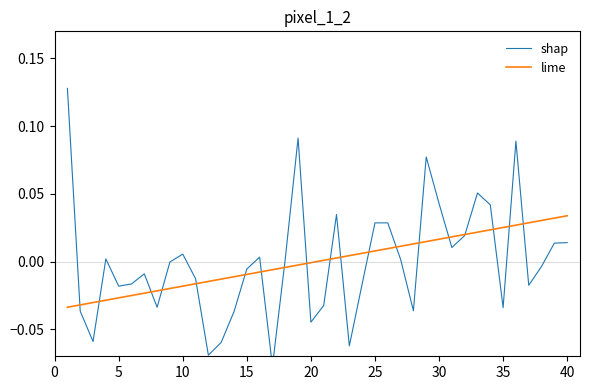

Does the chart display data point markers on the line(s)?

No